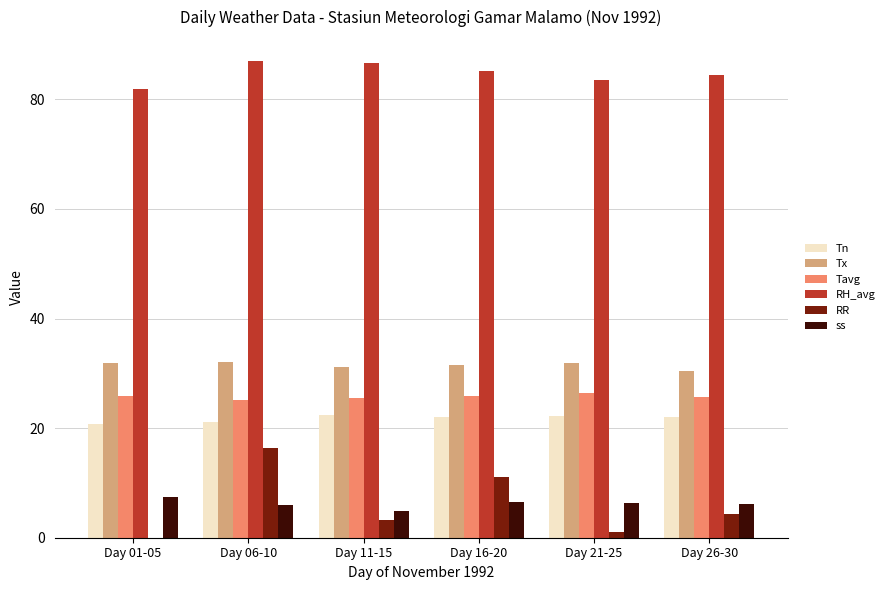

Which series has the largest total across all categories?

RH_avg